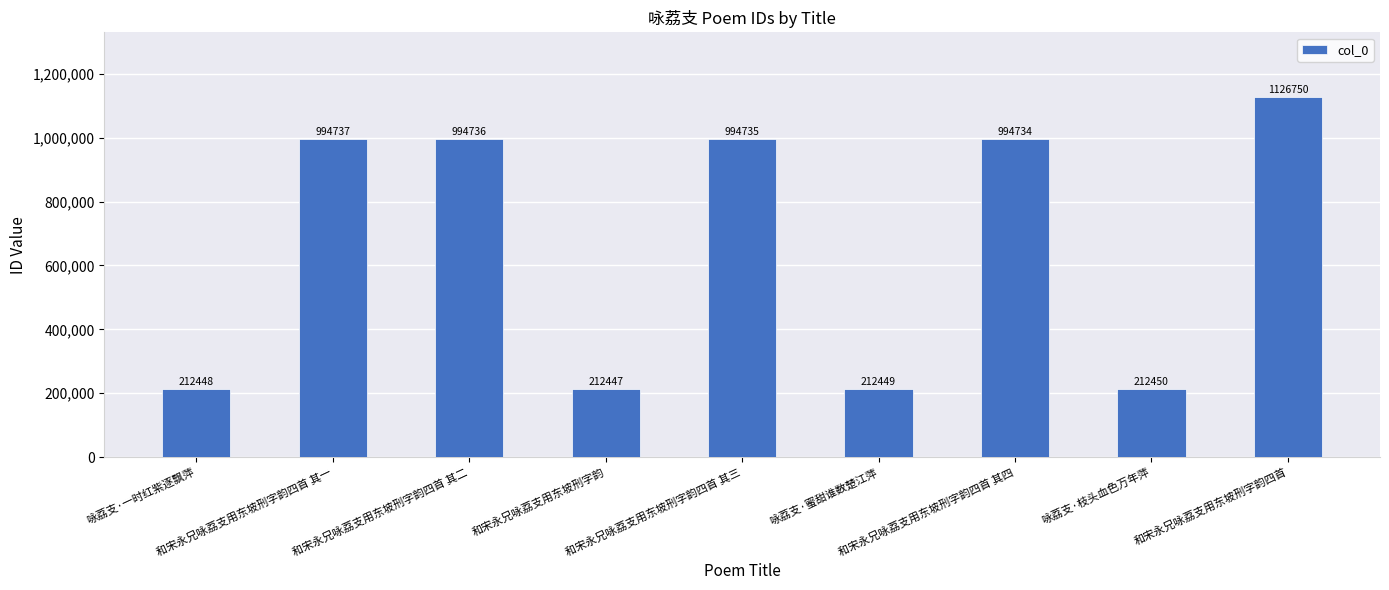

How many data points does each series have?

9